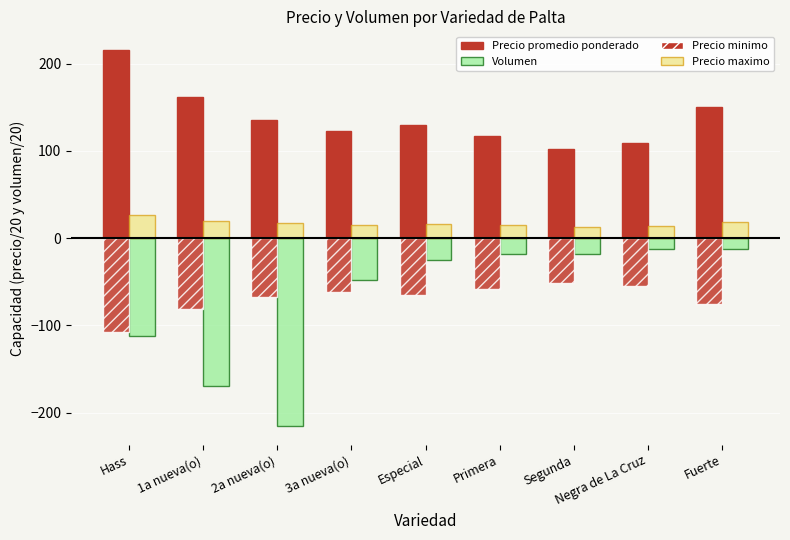

What is the label of the 7th bar from the left?

Segunda